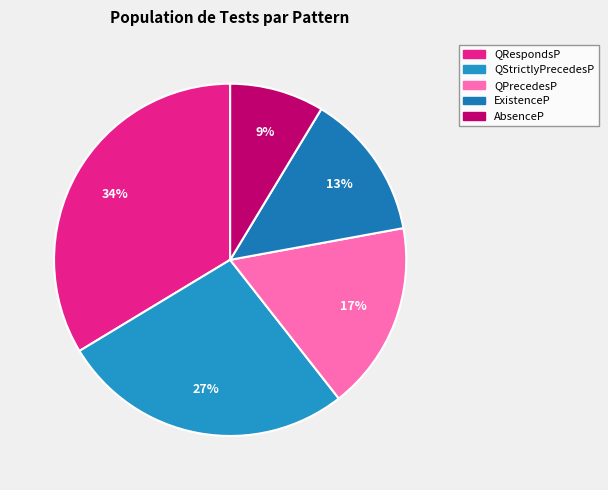

Combined, do ExistenceP and QRespondsP account for over 50%?

No